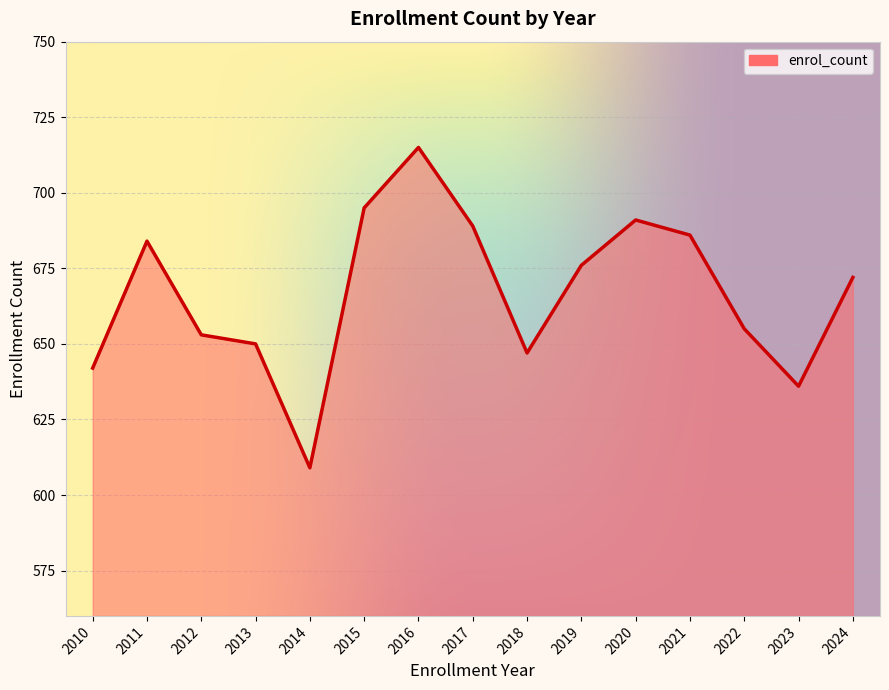

Where is the first local maximum?

2011